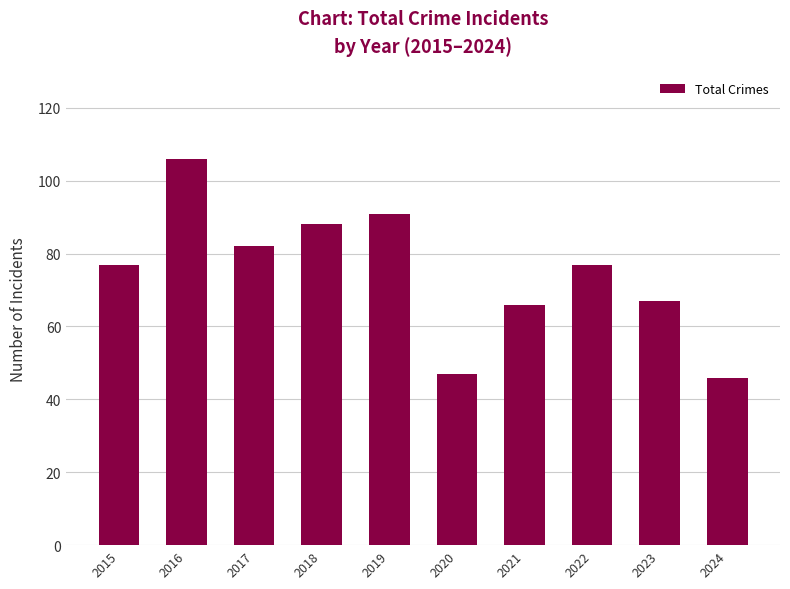

Reading left to right, what are all the values shown in this chart?

77	106	82	88	91	47	66	77	67	46